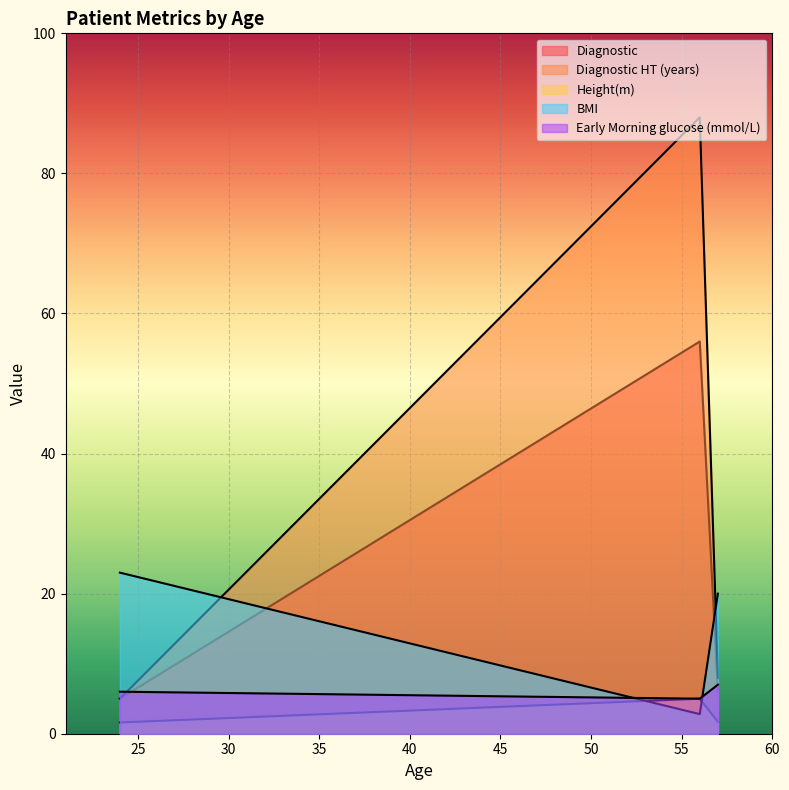

Which series has the widest spread of values?

Height(m)